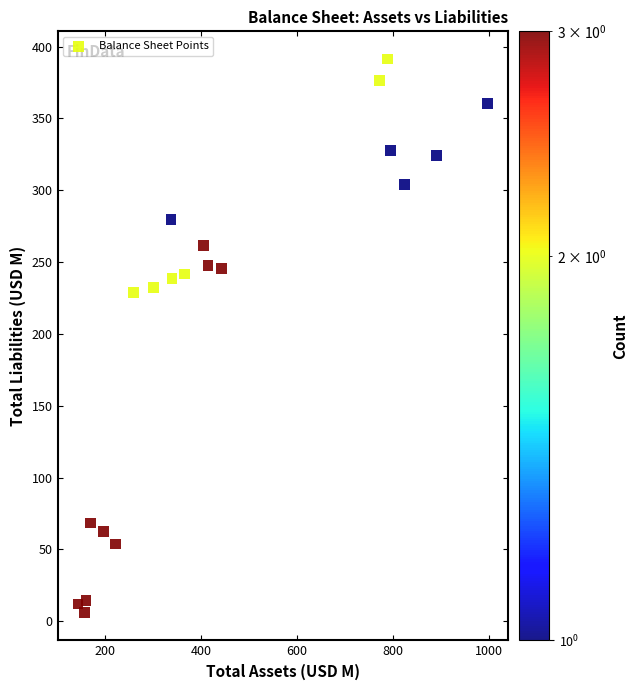

What is the range of X values (max minus min)?

853.6